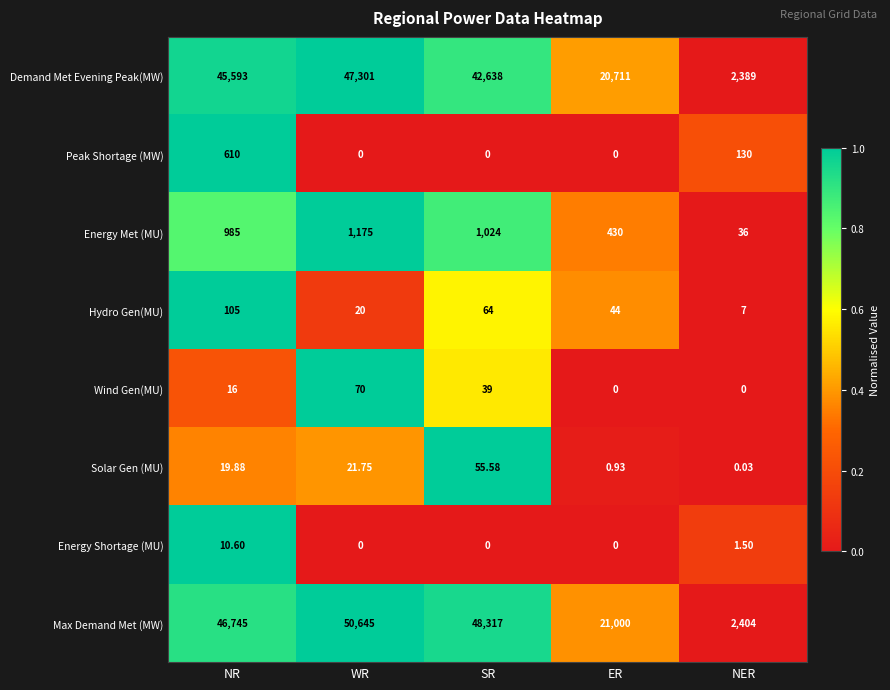

Which series changed the most between SR and ER?

Max Demand Met (MW)